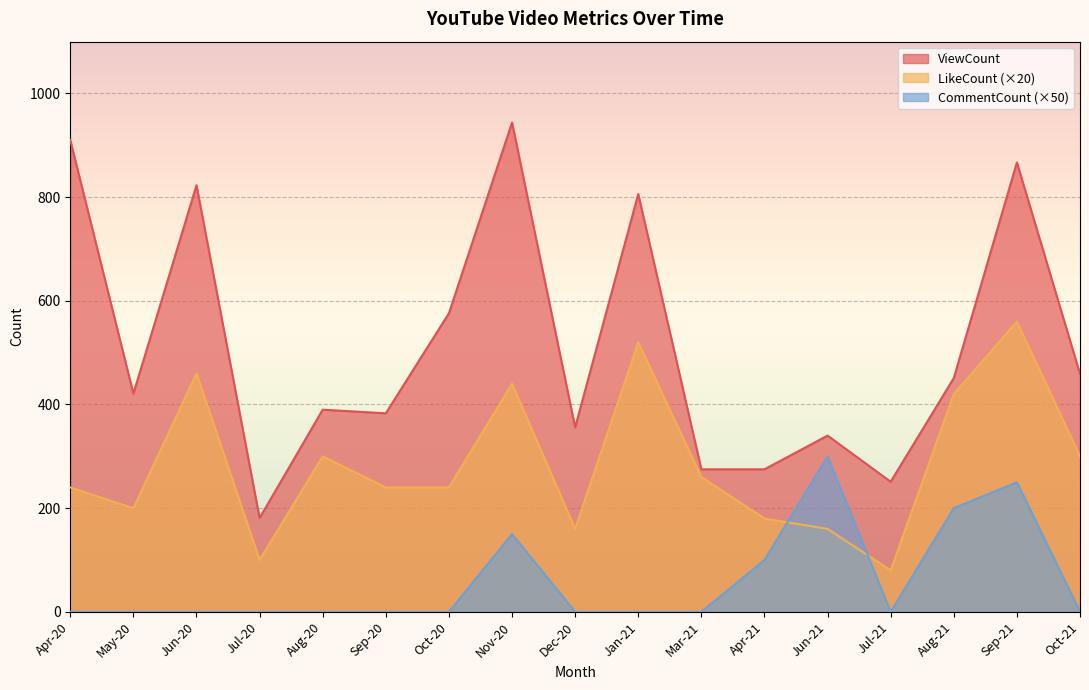

Rank the series at Oct-21 from highest to lowest value.

ViewCount, LikeCount (×20), CommentCount (×50)